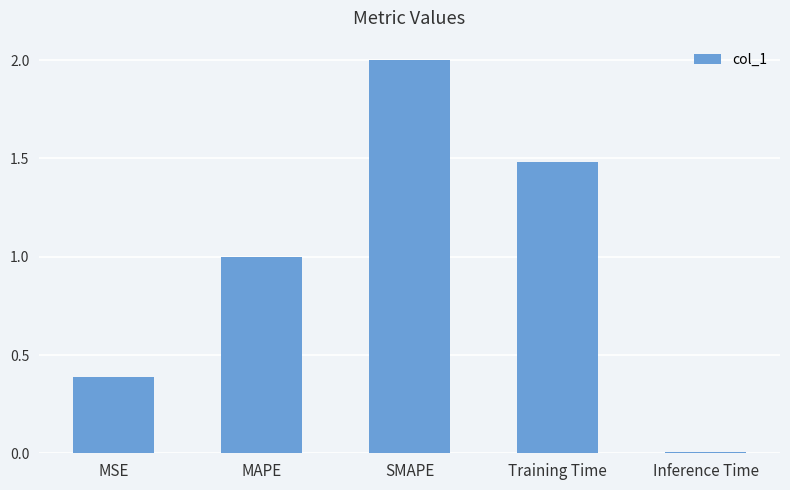

What is the value of the 1st bar from the left?

0.4